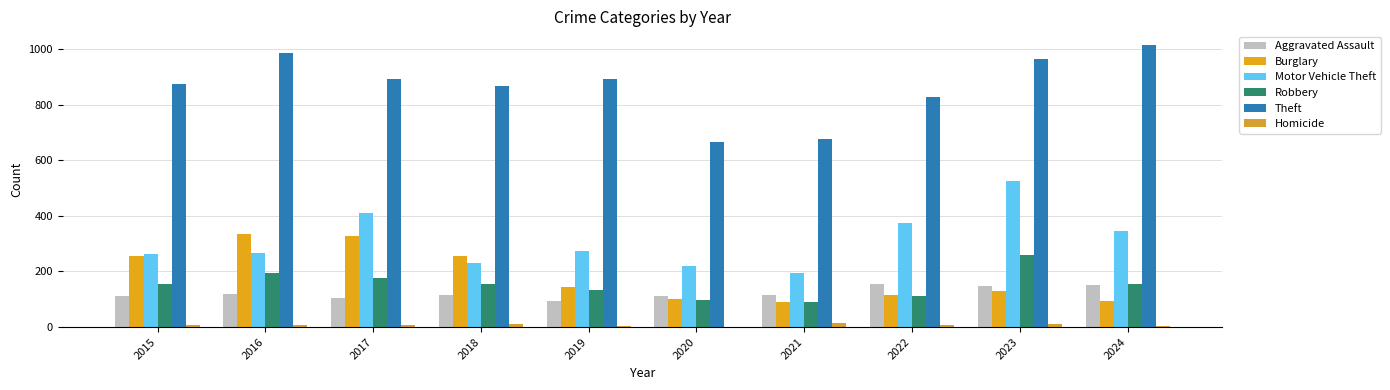

Count the number of data series in this chart.

6